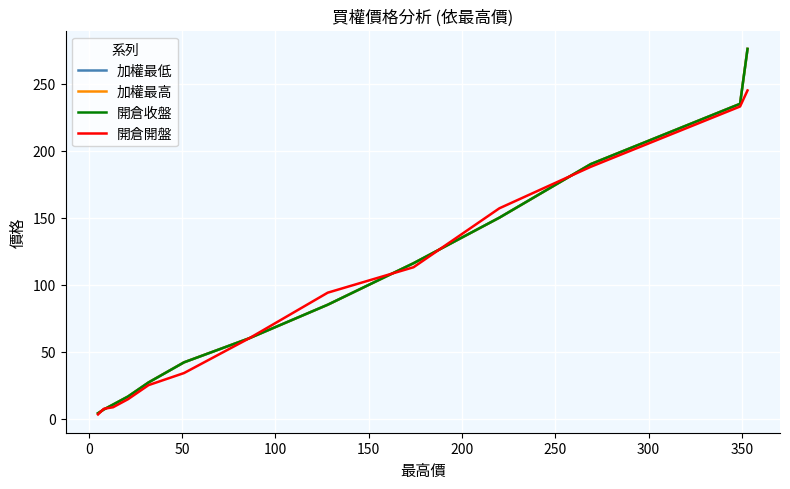

True or false: 開倉收盤 and 加權最低 cross at least once.

False